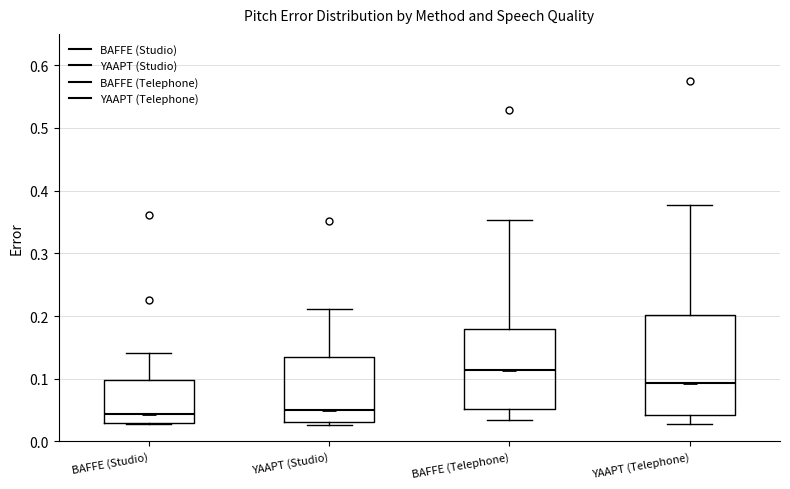

Reading left to right, read every box against the y-axis: the position of its median line, the range the box covers, and the ends of its whiskers. The values are not printed on the chart, so give them approximately, as read against the axis.

BAFFE (Studio): median 0.04, box 0.03 to 0.10, whiskers 0.03 to 0.14
YAAPT (Studio): median 0.05, box 0.03 to 0.13, whiskers 0.03 (just below the box's lower edge) to 0.21
BAFFE (Telephone): median 0.11, box 0.05 to 0.18, whiskers 0.03 to 0.35
YAAPT (Telephone): median 0.09, box 0.04 to 0.20, whiskers 0.03 to 0.38